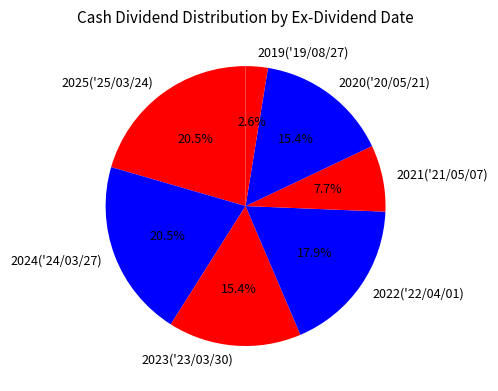

To the nearest percent, what percentage of the pie is 2020('20/05/21)?

15%